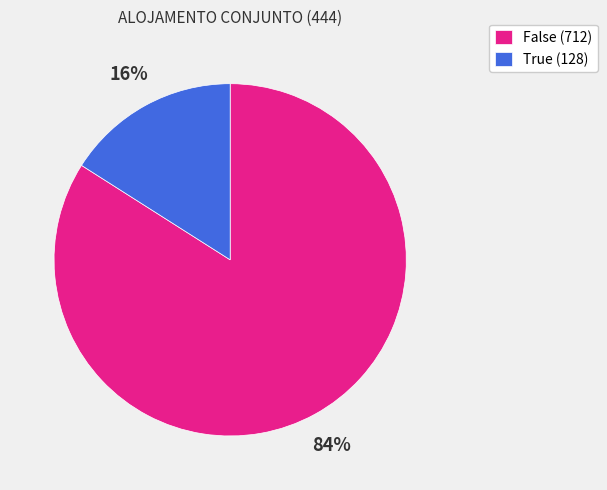

Do True (128) and False (712) together represent more than half of the pie?

Yes